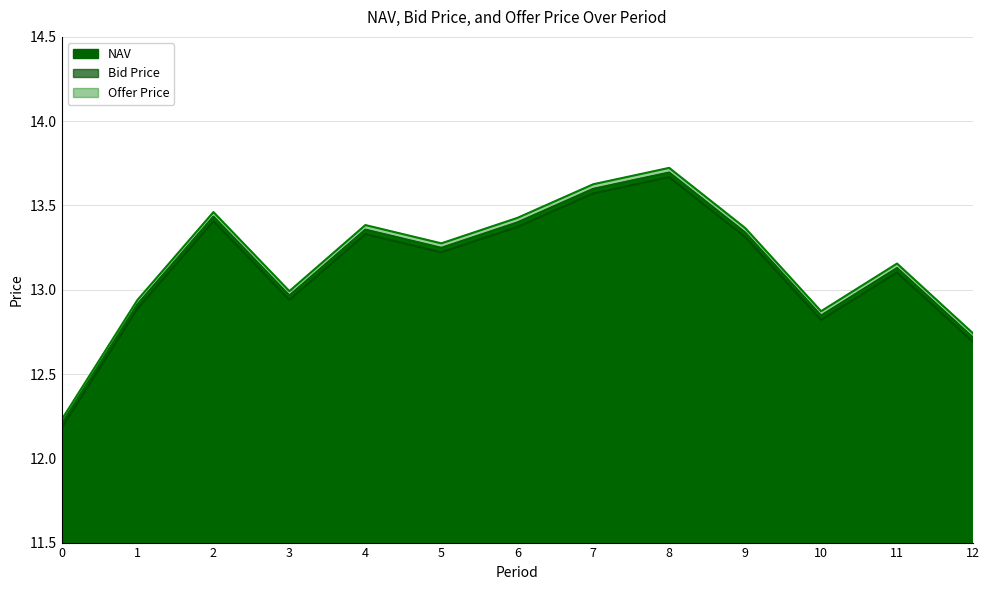

How many interior local peaks does the Offer Price series have?

4